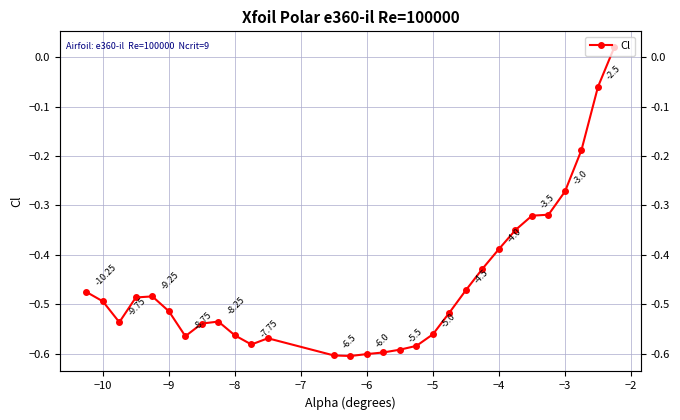

What is the smallest value displayed?

-0.6